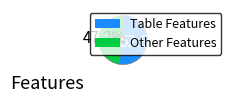

Approximately how many times larger is the value at Table Features compared to Other Features?

1.1